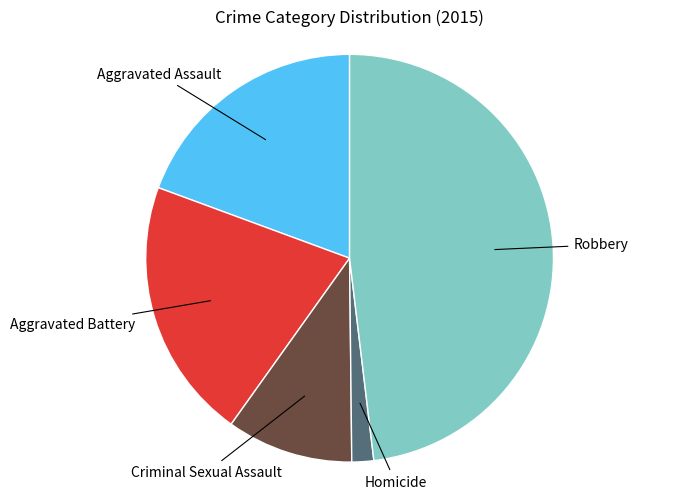

Is there a majority slice in this chart?

No